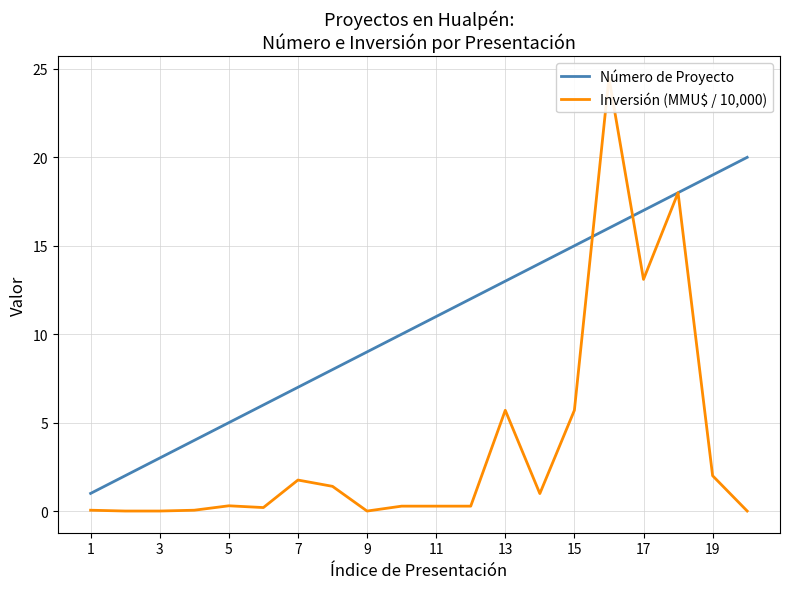

What is the maximum value for Número de Proyecto?

20